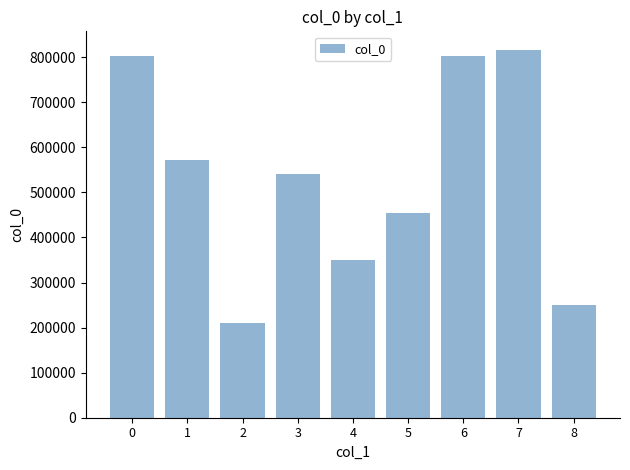

What is the difference between the values at 0 and 1?

229546